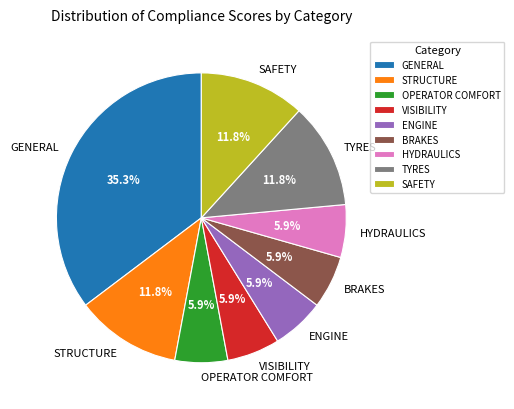

What is the ratio of the value at SAFETY to the value at STRUCTURE?

1.0